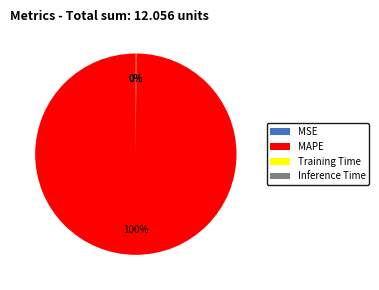

Which slice is the largest?

MAPE